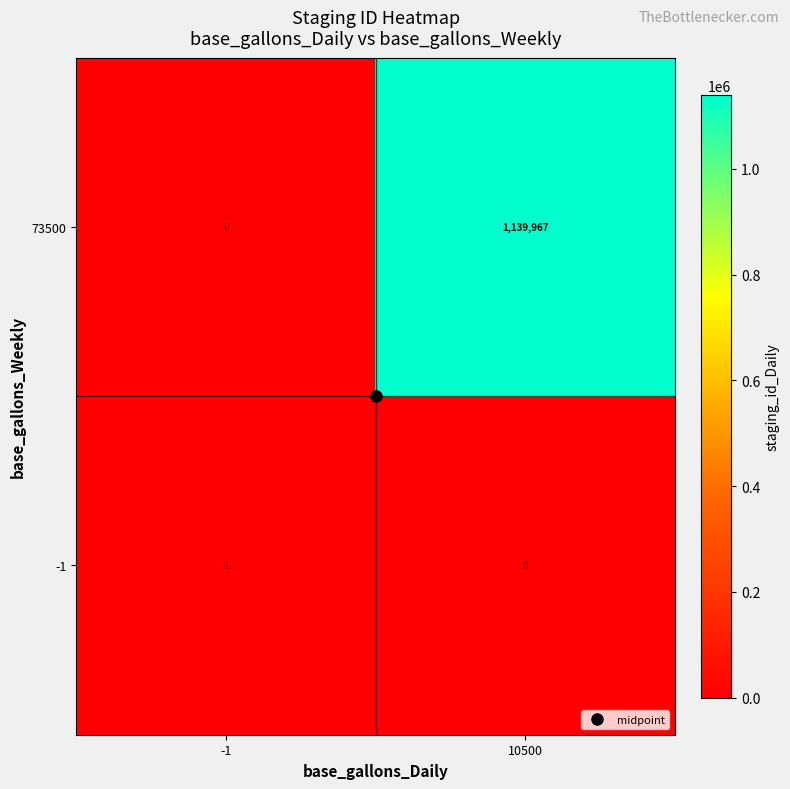

Is it true that -1 equals -1 at -1?

True